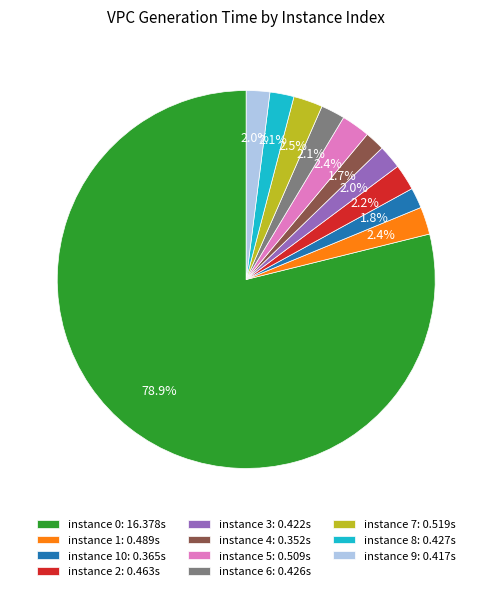

Is there any slice that represents more than half of the pie?

Yes